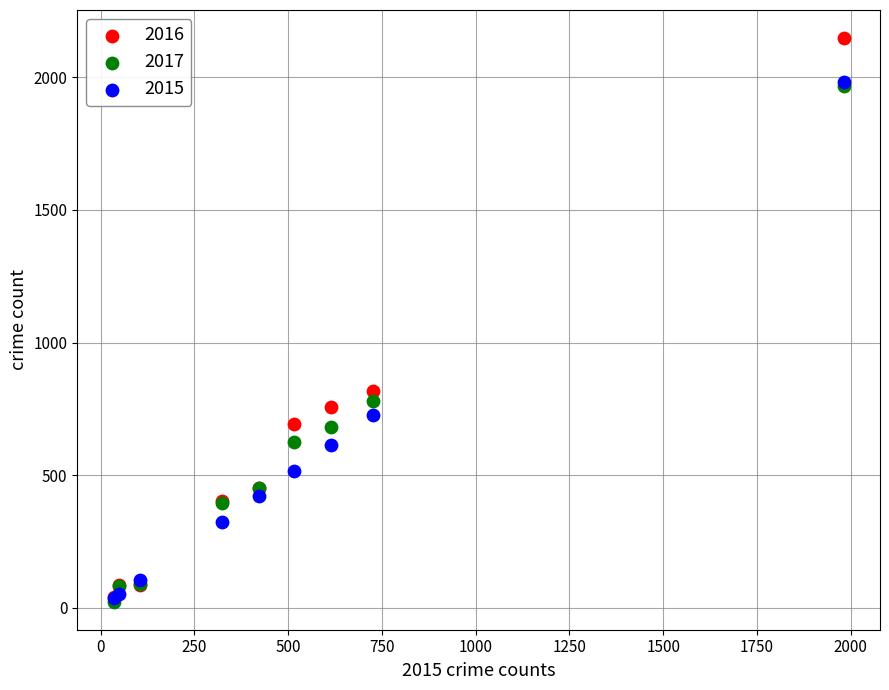

Which series has the largest Y range (max minus min)?

2016